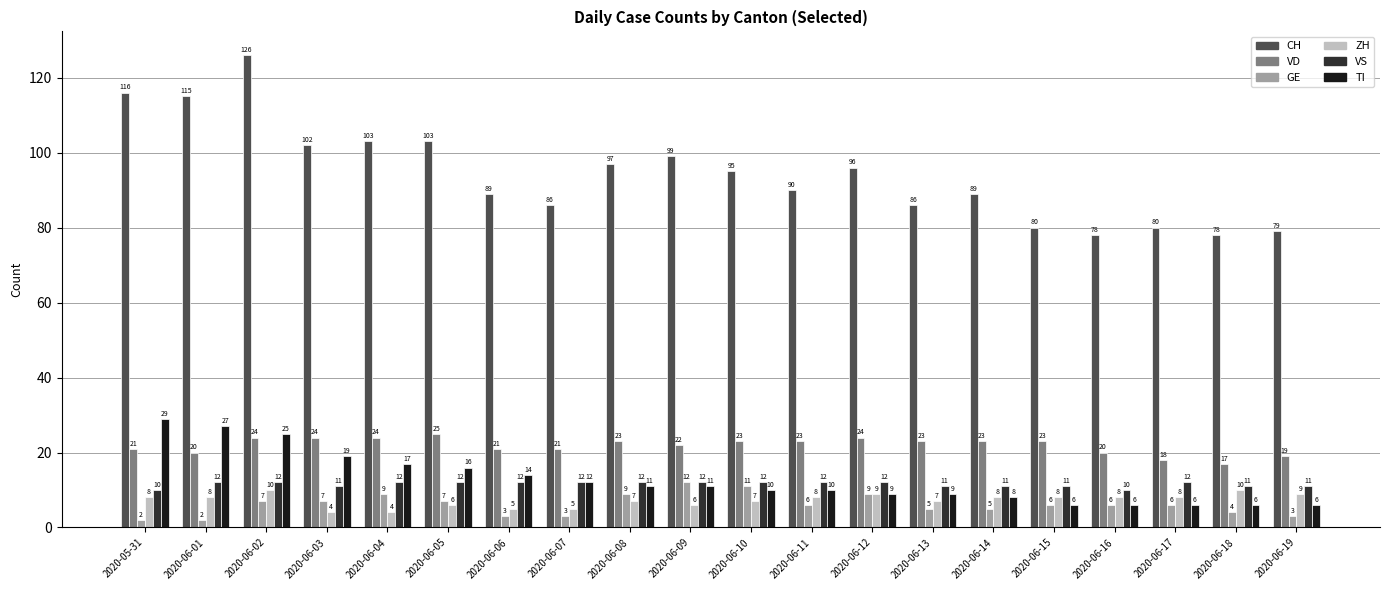

Reading right to left, transcribe all the data shown in this chart.

CH: 2020-06-19=79	2020-06-18=78	2020-06-17=80	2020-06-16=78	2020-06-15=80	2020-06-14=89	2020-06-13=86	2020-06-12=96	2020-06-11=90	2020-06-10=95	2020-06-09=99	2020-06-08=97	2020-06-07=86	2020-06-06=89	2020-06-05=103	2020-06-04=103	2020-06-03=102	2020-06-02=126	2020-06-01=115	2020-05-31=116
VD: 2020-06-19=19	2020-06-18=17	2020-06-17=18	2020-06-16=20	2020-06-15=23	2020-06-14=23	2020-06-13=23	2020-06-12=24	2020-06-11=23	2020-06-10=23	2020-06-09=22	2020-06-08=23	2020-06-07=21	2020-06-06=21	2020-06-05=25	2020-06-04=24	2020-06-03=24	2020-06-02=24	2020-06-01=20	2020-05-31=21
GE: 2020-06-19=3	2020-06-18=4	2020-06-17=6	2020-06-16=6	2020-06-15=6	2020-06-14=5	2020-06-13=5	2020-06-12=9	2020-06-11=6	2020-06-10=11	2020-06-09=12	2020-06-08=9	2020-06-07=3	2020-06-06=3	2020-06-05=7	2020-06-04=9	2020-06-03=7	2020-06-02=7	2020-06-01=2	2020-05-31=2
ZH: 2020-06-19=9	2020-06-18=10	2020-06-17=8	2020-06-16=8	2020-06-15=8	2020-06-14=8	2020-06-13=7	2020-06-12=9	2020-06-11=8	2020-06-10=7	2020-06-09=6	2020-06-08=7	2020-06-07=5	2020-06-06=5	2020-06-05=6	2020-06-04=4	2020-06-03=4	2020-06-02=10	2020-06-01=8	2020-05-31=8
VS: 2020-06-19=11	2020-06-18=11	2020-06-17=12	2020-06-16=10	2020-06-15=11	2020-06-14=11	2020-06-13=11	2020-06-12=12	2020-06-11=12	2020-06-10=12	2020-06-09=12	2020-06-08=12	2020-06-07=12	2020-06-06=12	2020-06-05=12	2020-06-04=12	2020-06-03=11	2020-06-02=12	2020-06-01=12	2020-05-31=10
TI: 2020-06-19=6	2020-06-18=6	2020-06-17=6	2020-06-16=6	2020-06-15=6	2020-06-14=8	2020-06-13=9	2020-06-12=9	2020-06-11=10	2020-06-10=10	2020-06-09=11	2020-06-08=11	2020-06-07=12	2020-06-06=14	2020-06-05=16	2020-06-04=17	2020-06-03=19	2020-06-02=25	2020-06-01=27	2020-05-31=29